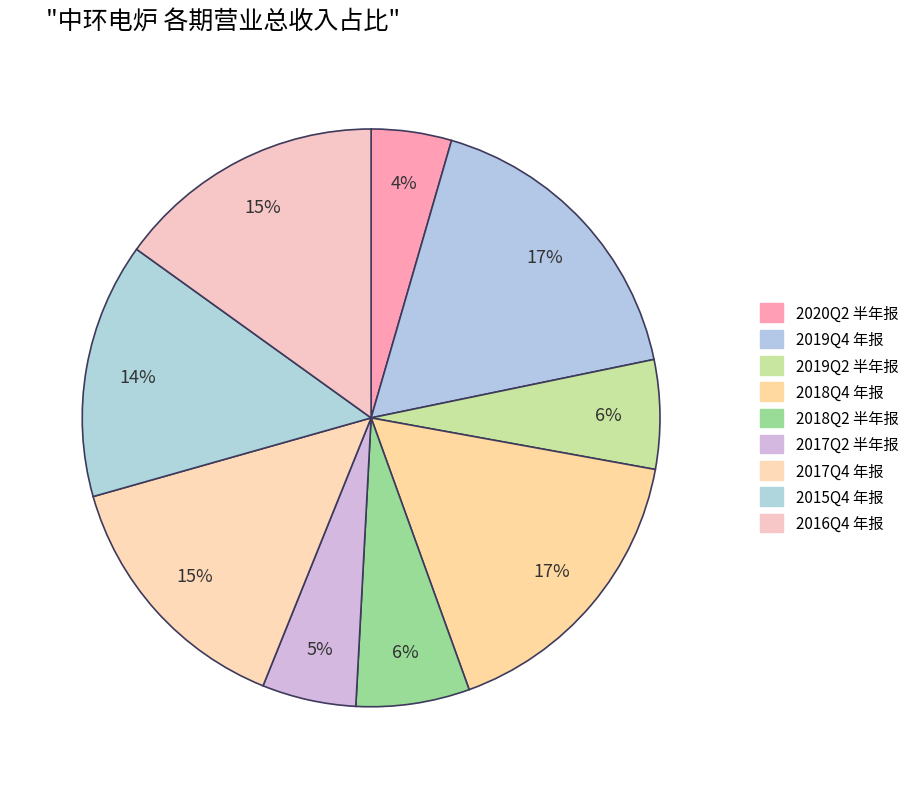

Is there a majority slice in this chart?

No